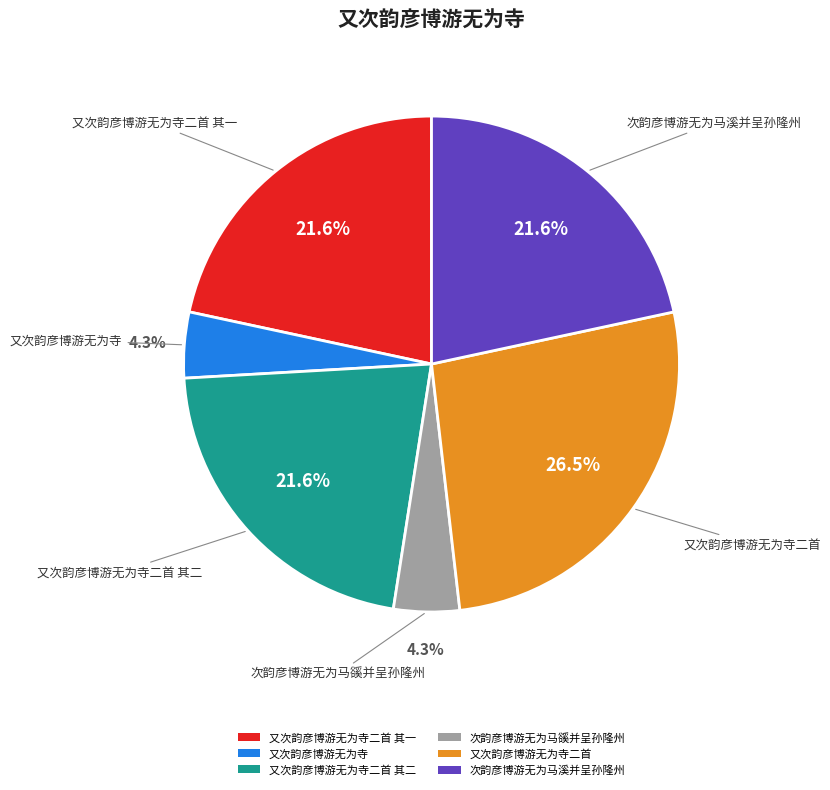

What is the ratio of the value at 又次韵彦博游无为寺二首 其二 to the value at 又次韵彦博游无为寺?

5.0